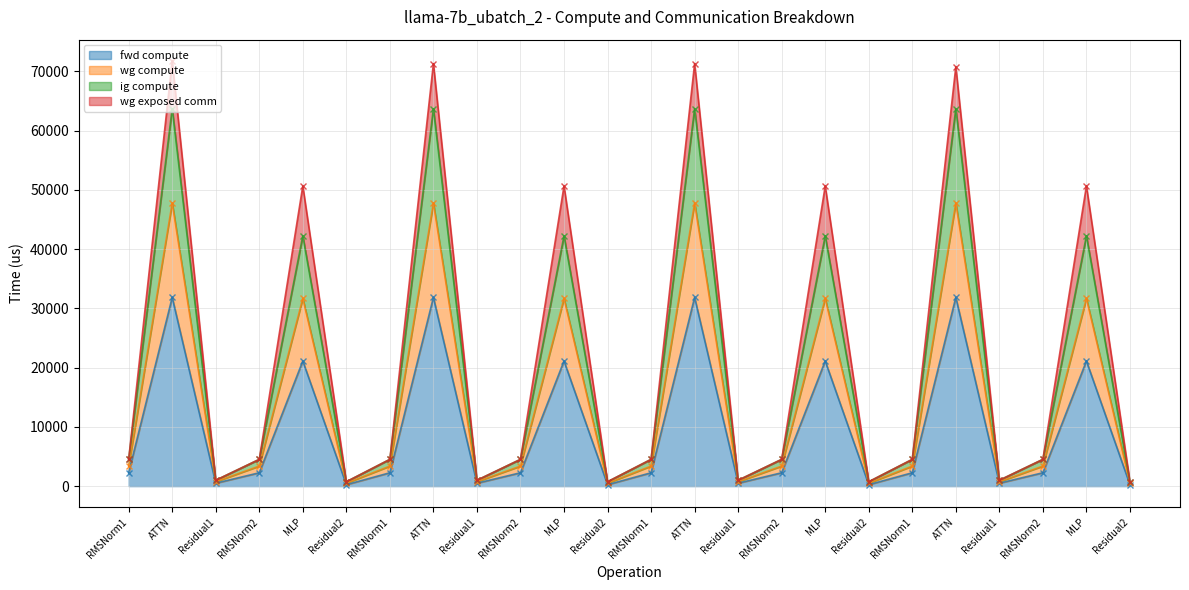

True or false: ig compute and wg compute intersect in this chart.

False